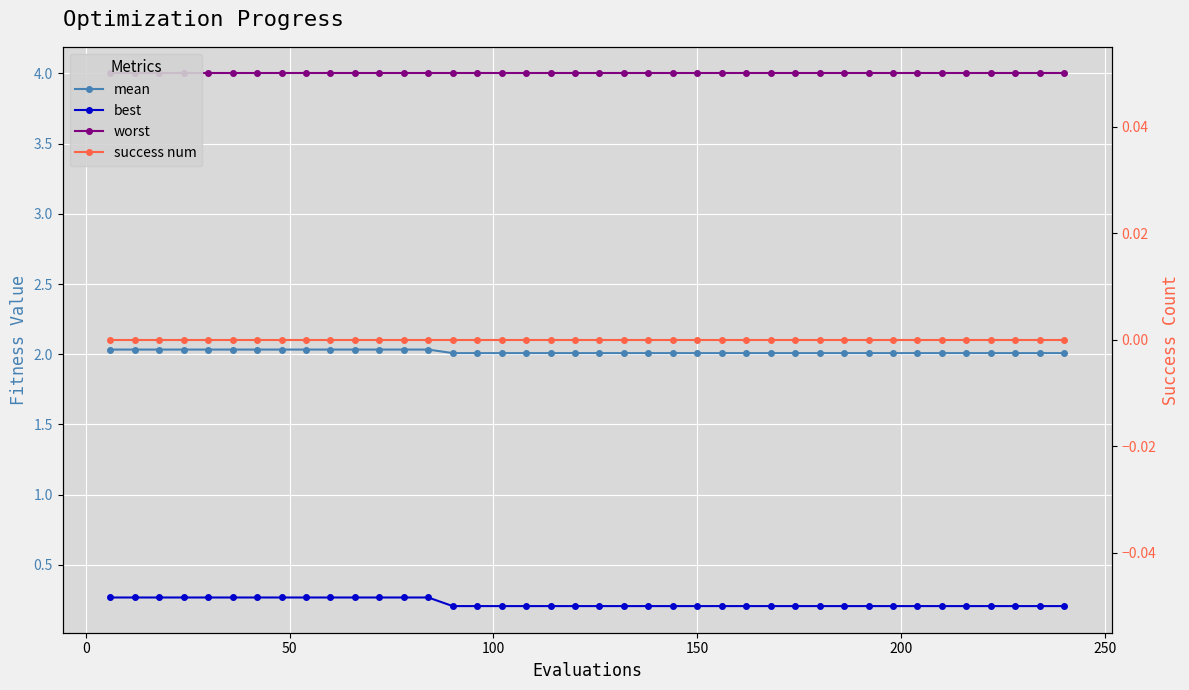

At how many categories does at least one series exceed 0?

40